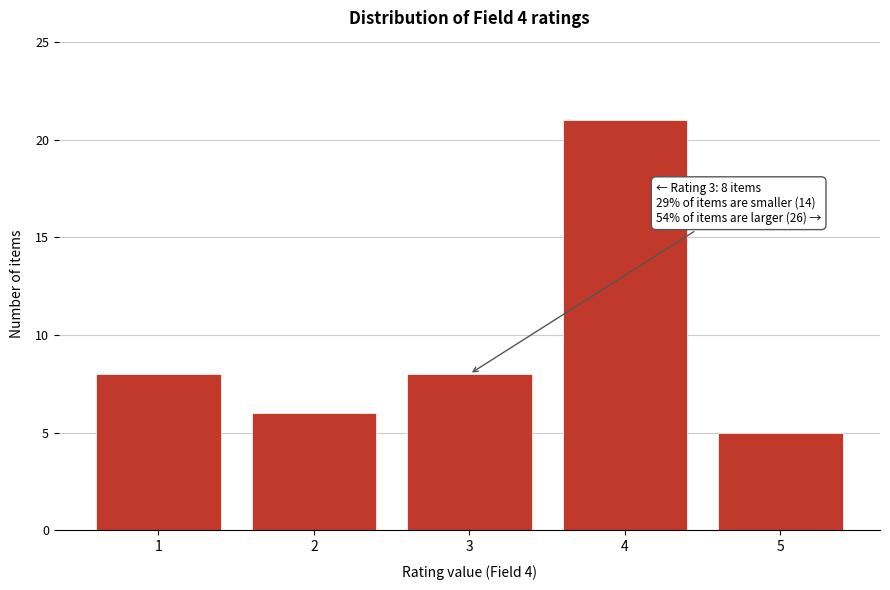

Reading left to right, what are all the values shown in this chart?

8	6	8	21	5